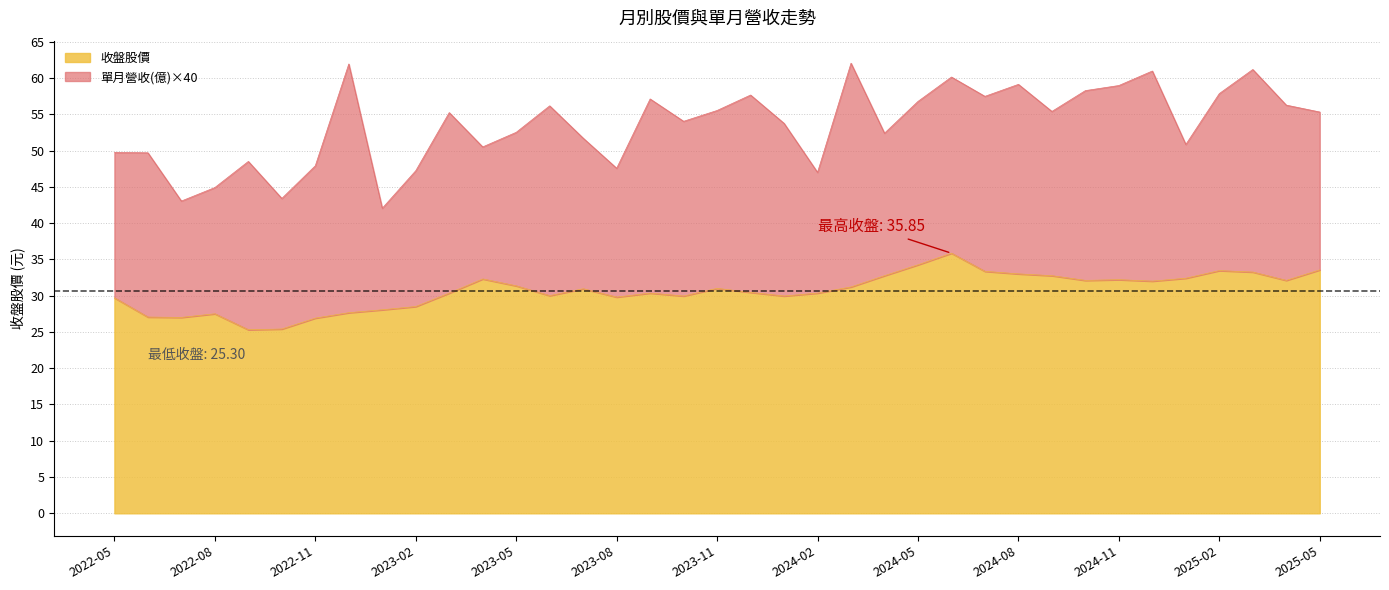

Rank the categories by value from highest to lowest.

2024-06, 2024-05, 2025-05, 2025-02, 2024-07, 2025-03, 2024-08, 2024-04, 2024-09, 2025-01, 2023-04, 2024-11, 2024-10, 2025-04, 2024-12, 2023-05, 2024-03, 2023-11, 2023-07, 2023-12, 2023-03, 2023-09, 2024-02, 2023-06, 2023-10, 2024-01, 2023-08, 2022-05, 2023-02, 2023-01, 2022-12, 2022-08, 2022-06, 2022-07, 2022-11, 2022-10, 2022-09